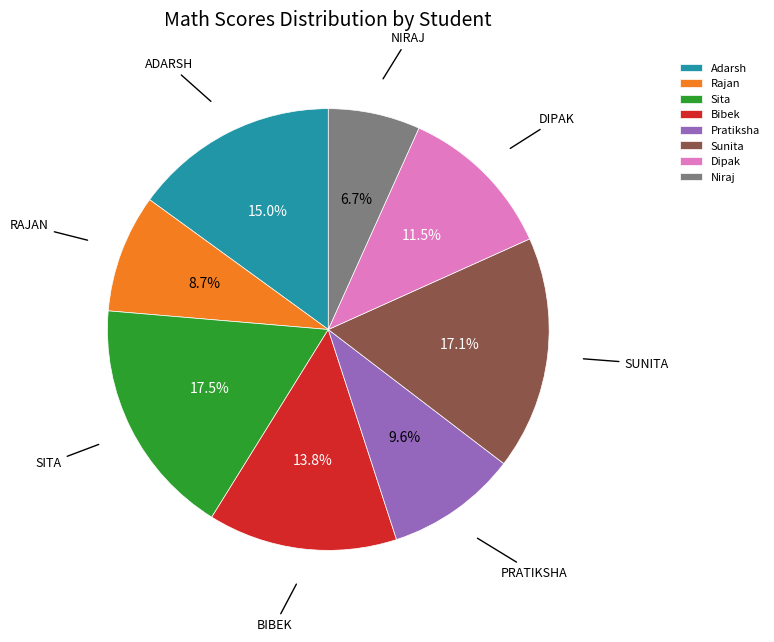

To the nearest percent, what is the average slice percentage?

12%